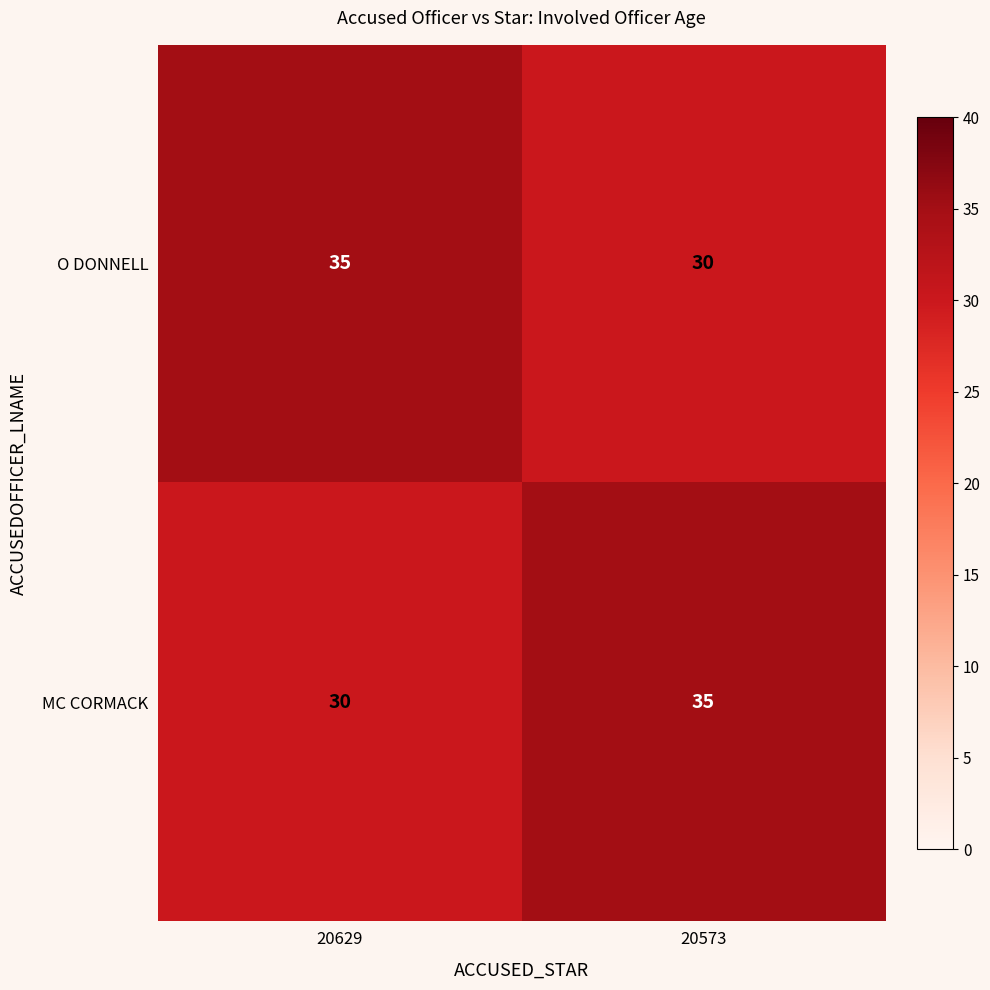

Reading left to right, what are all the values shown in this chart?

O DONNELL: 35	30
MC CORMACK: 30	35